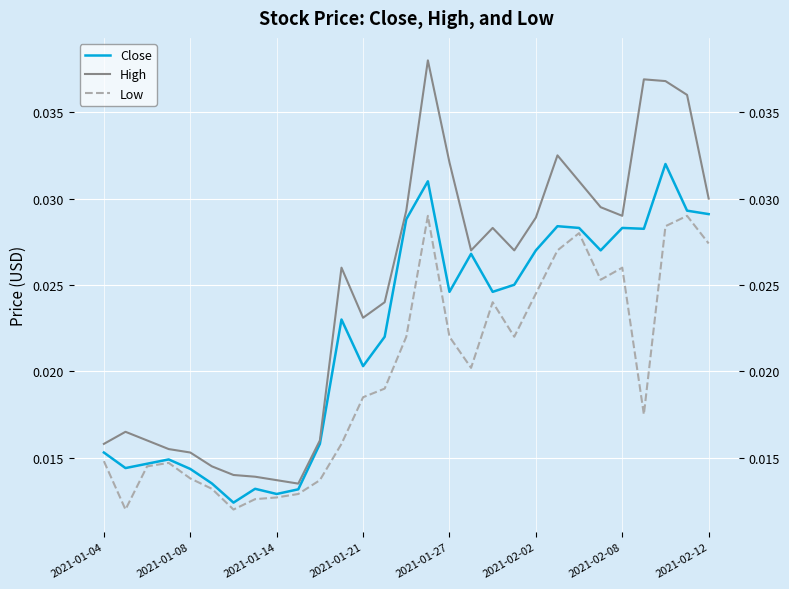

Count the High values in the range 0 to 1.

29